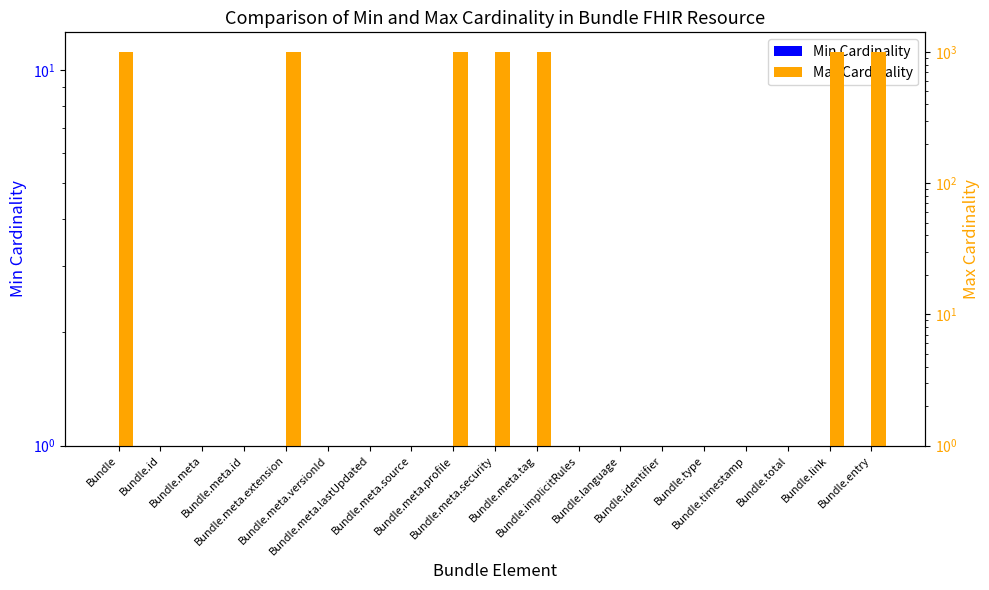

Rank the series by their maximum value, from highest to lowest.

Max Cardinality, Min Cardinality